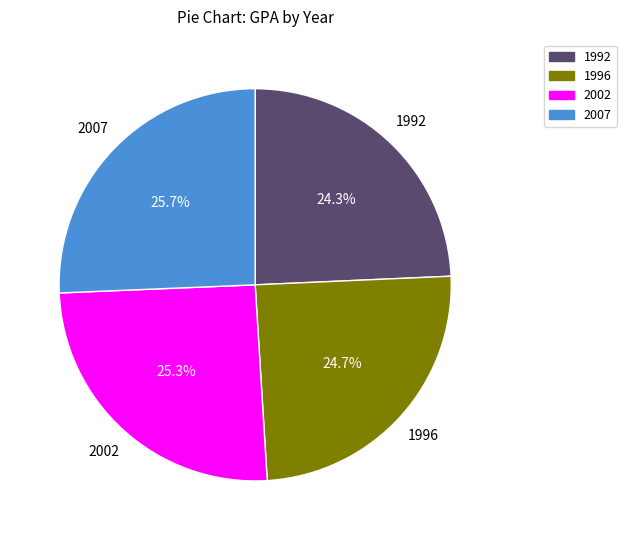

Does 1992 account for over 50% of the chart?

No